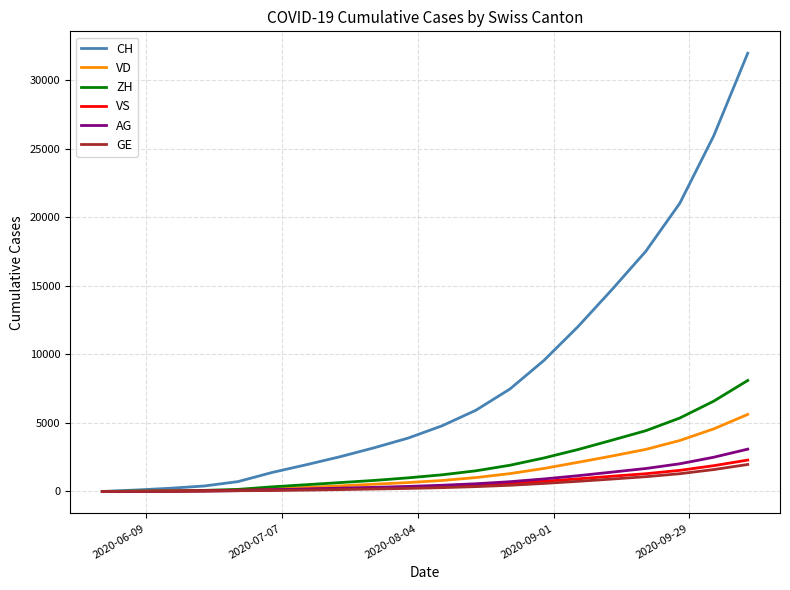

Which series has the largest range (max minus min)?

CH